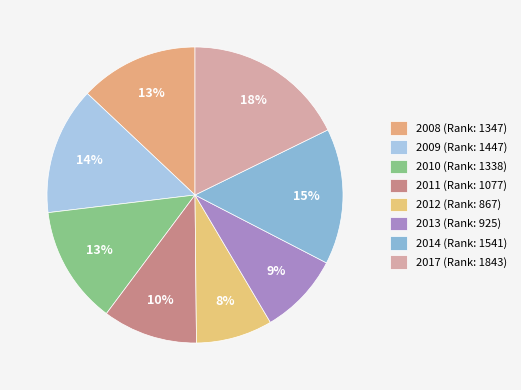

What is the smallest slice in the pie chart?

2012